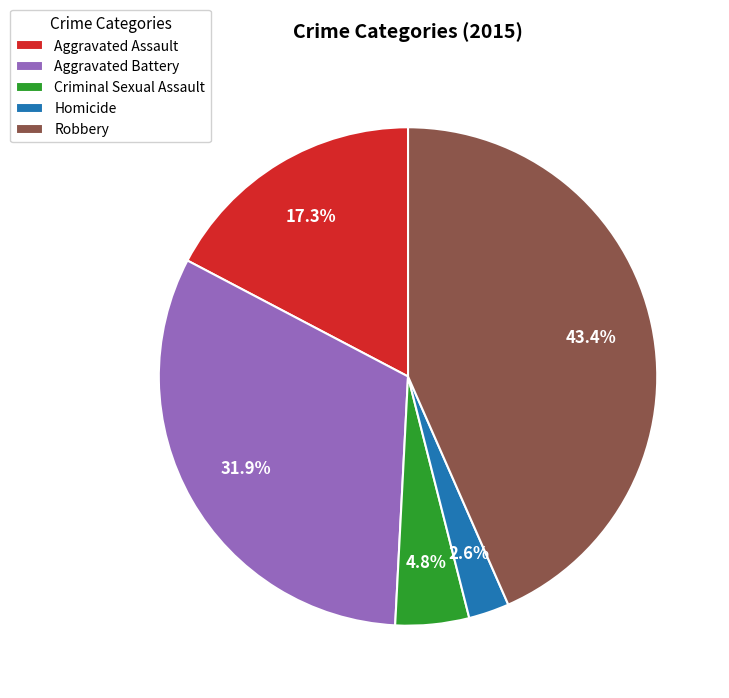

Rank the categories by value from lowest to highest.

Homicide, Criminal Sexual Assault, Aggravated Assault, Aggravated Battery, Robbery